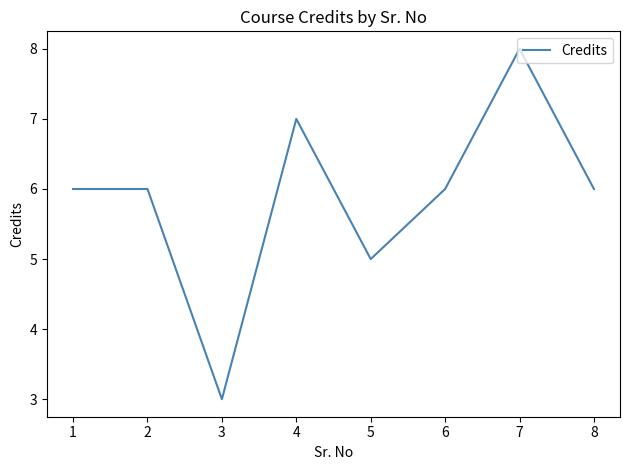

How many series are shown in this chart?

1